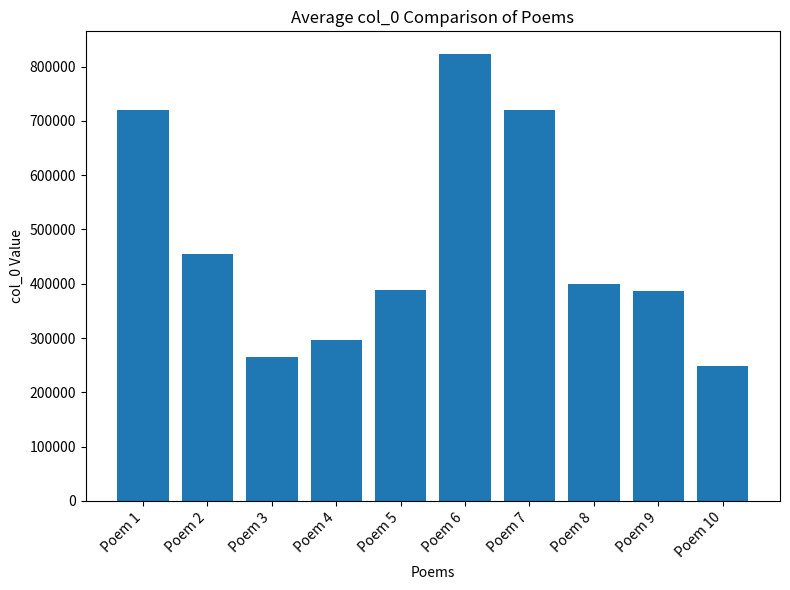

What is the sum of the values at Poem 2 and Poem 6?

1278543